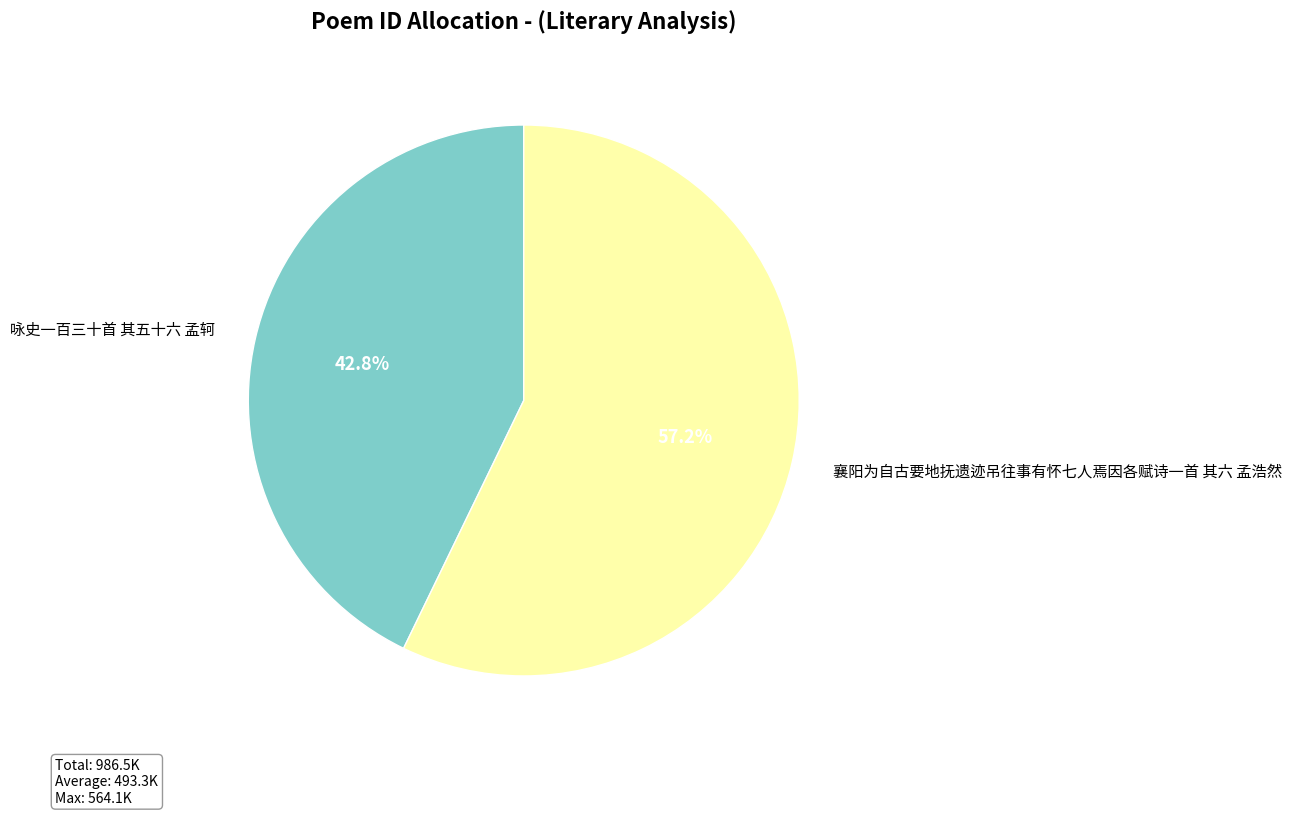

How many slices are in this pie chart?

2